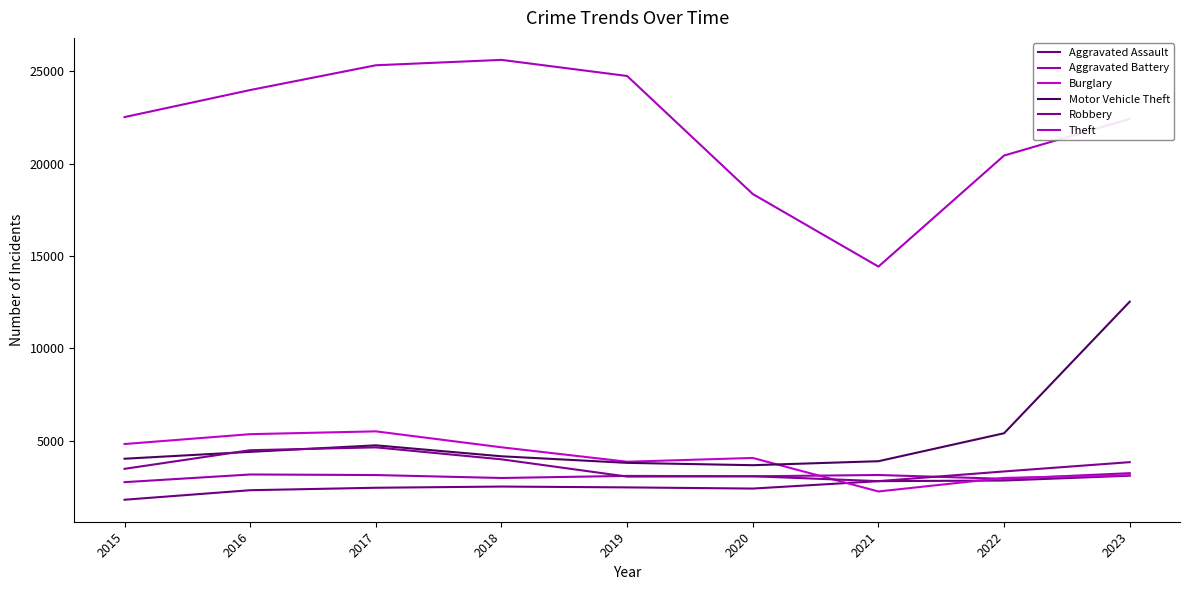

What is the maximum value shown in the chart?

25620